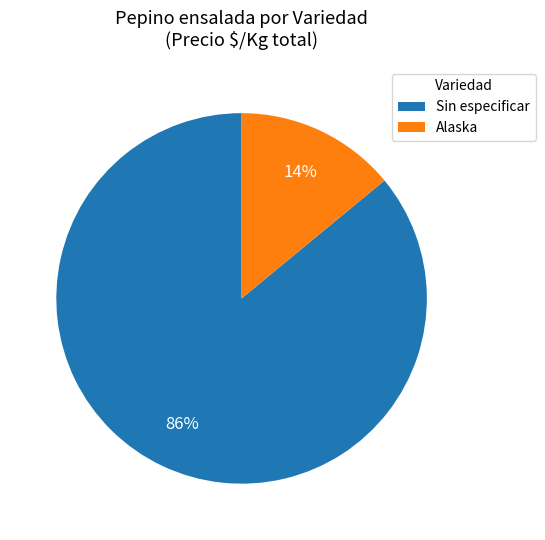

Count the number of slices in the pie.

2